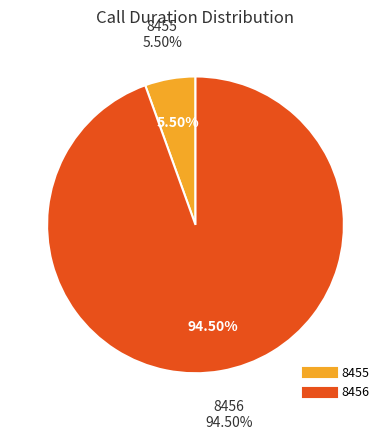

Which slice represents more than half of the pie?

8456